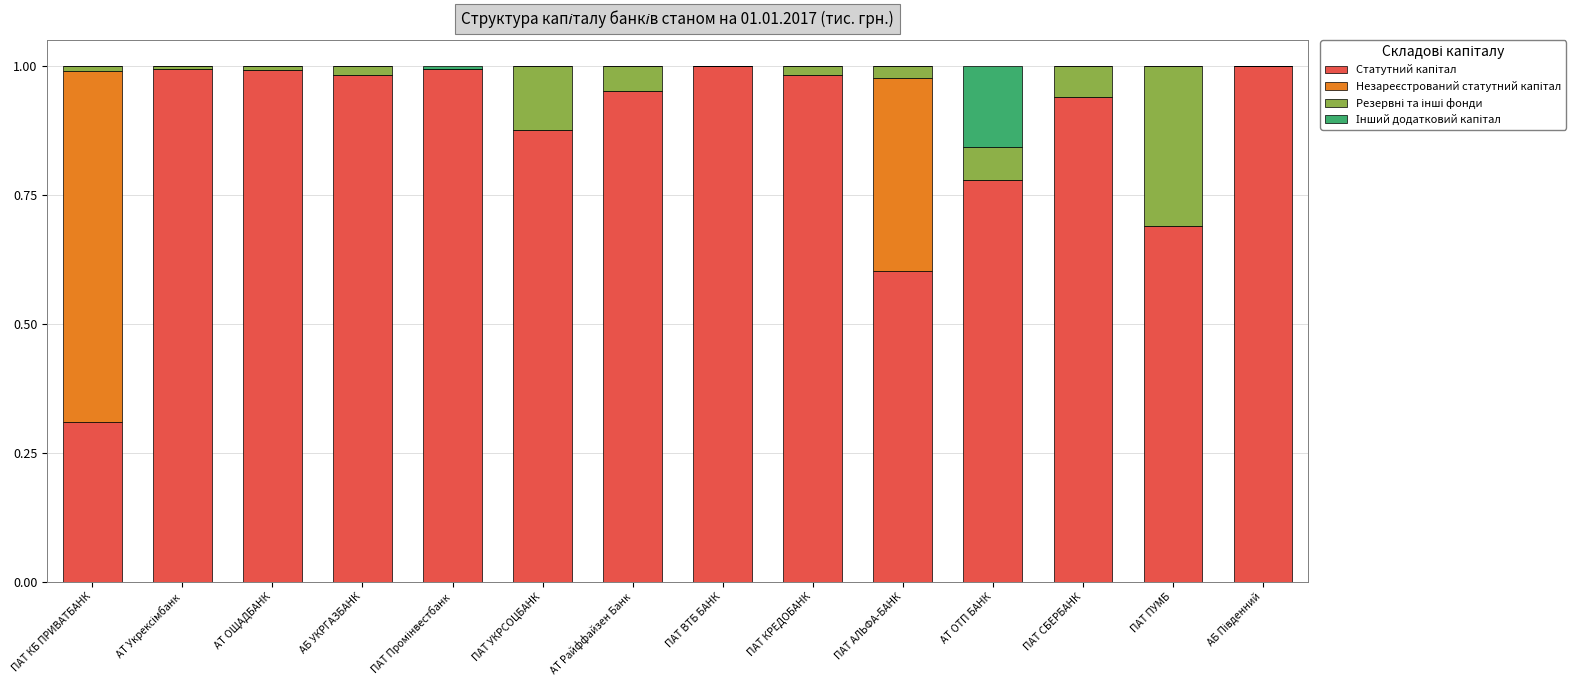

At ПАТ ВТБ БАНК, list the series in order from smallest to largest.

Незареєстрований статутний капітал, Резервні та інші фонди, Інший додатковий капітал, Статутний капітал